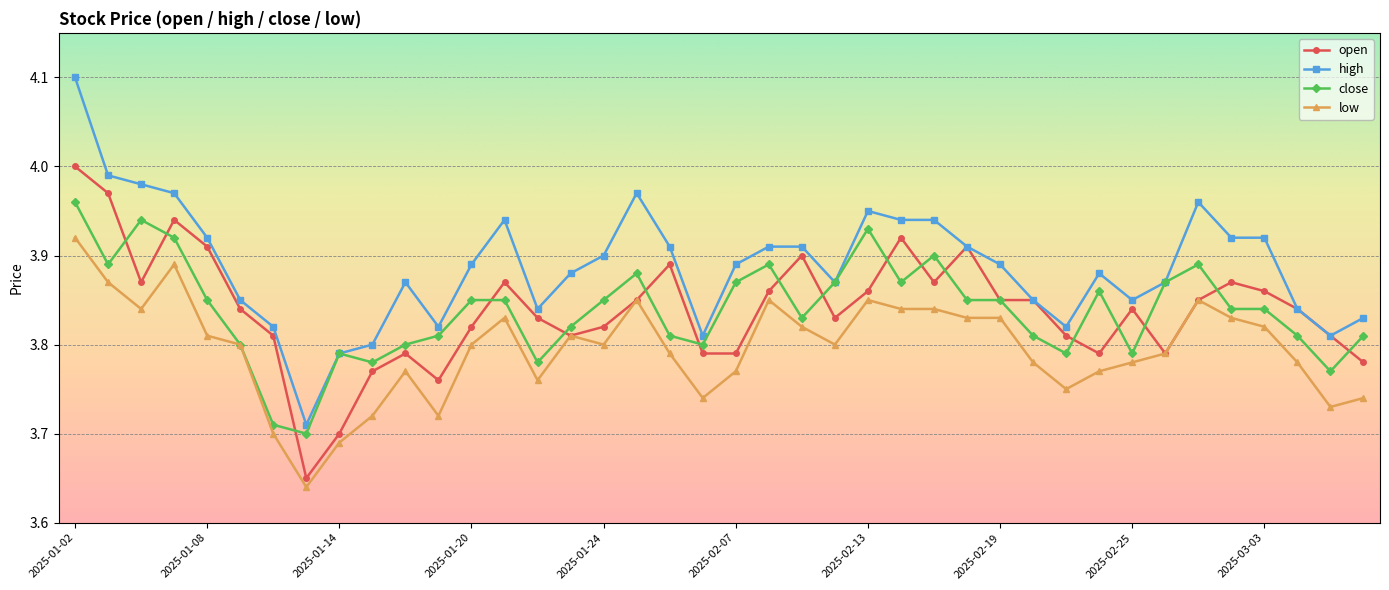

List the series in order of their peak value, highest first.

high, open, close, low